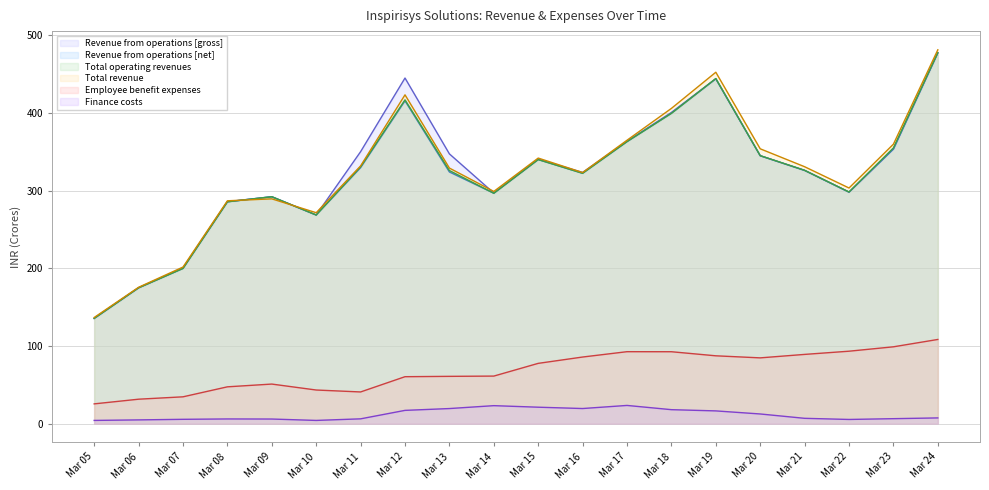

What is the total value across all series at Mar 16?

1397.5